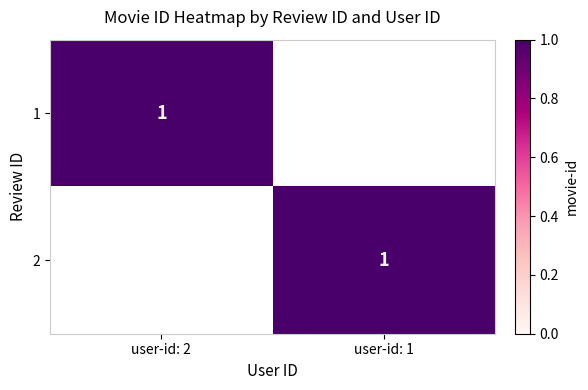

What value does the 2 series have at user-id: 1?

1